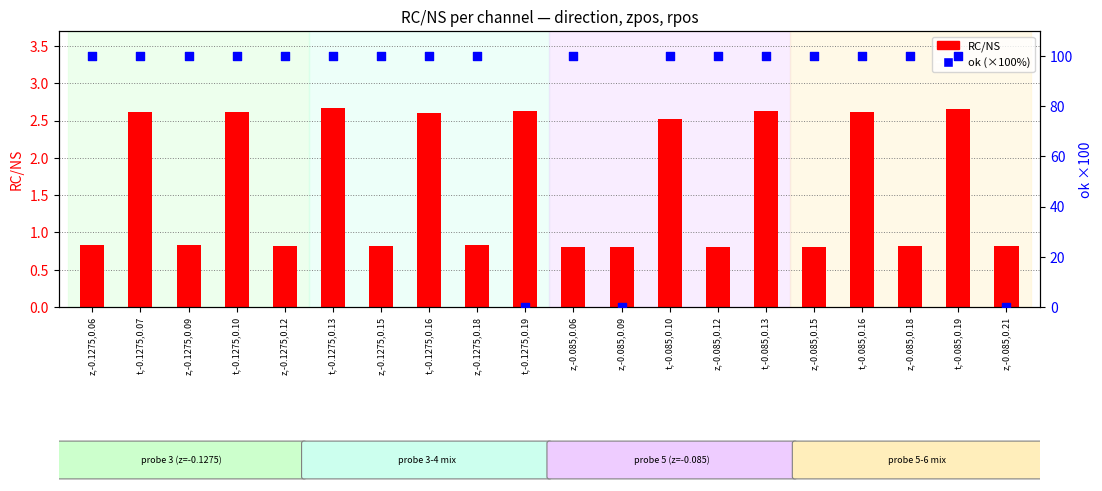

Which series has the largest Y range (max minus min)?

ok (×100%)